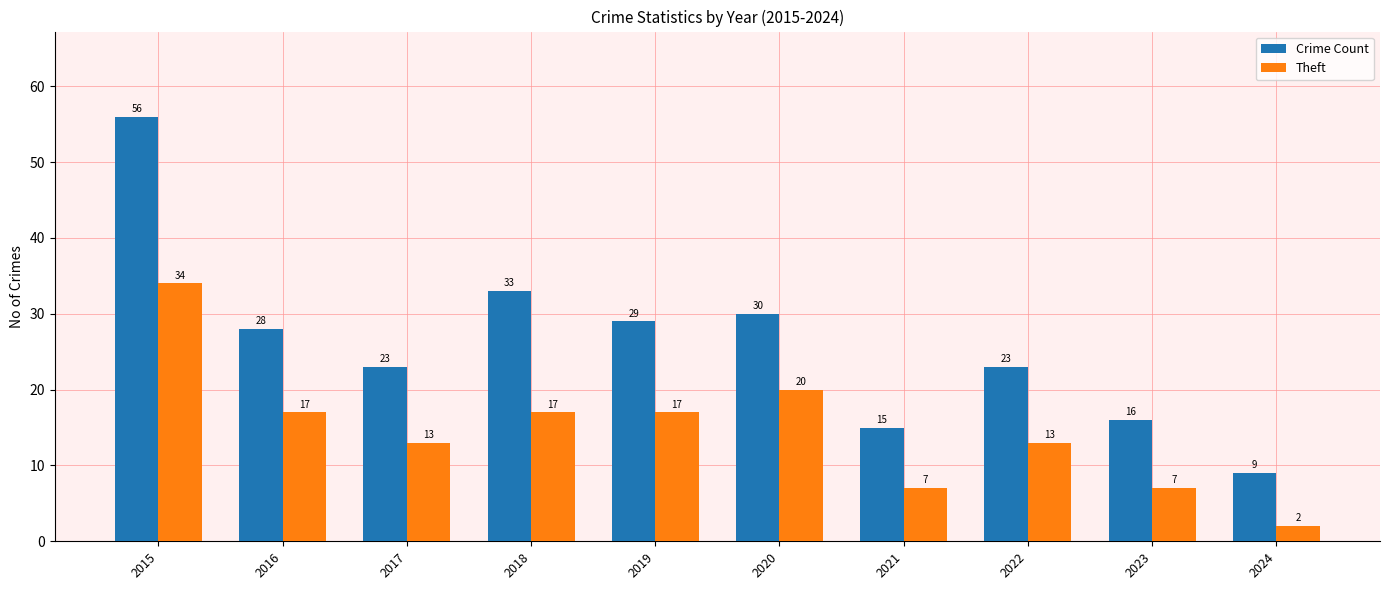

Is it true that Theft equals 7 at 2022?

False